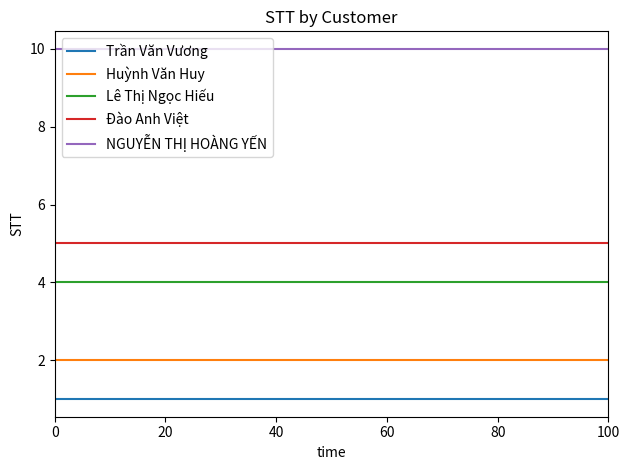

True or false: Trần Văn Vương and Đào Anh Việt cross at least once.

False